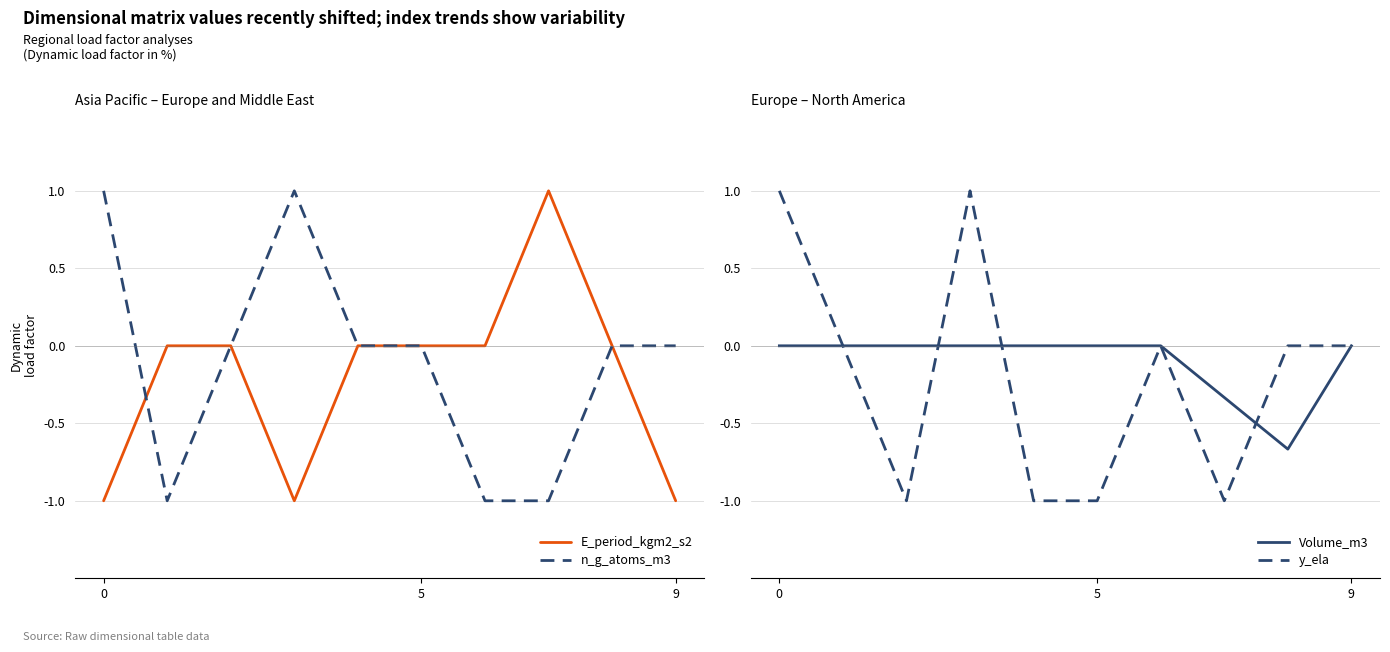

Between 6 and 8, which is larger?

6